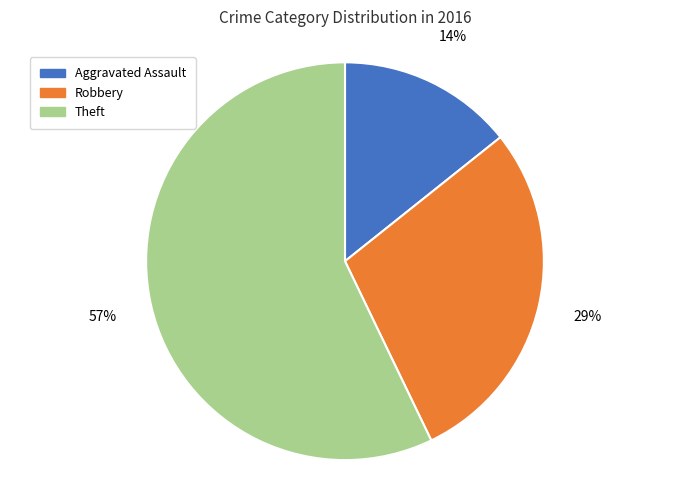

To the nearest percent, what is the average slice percentage?

33%